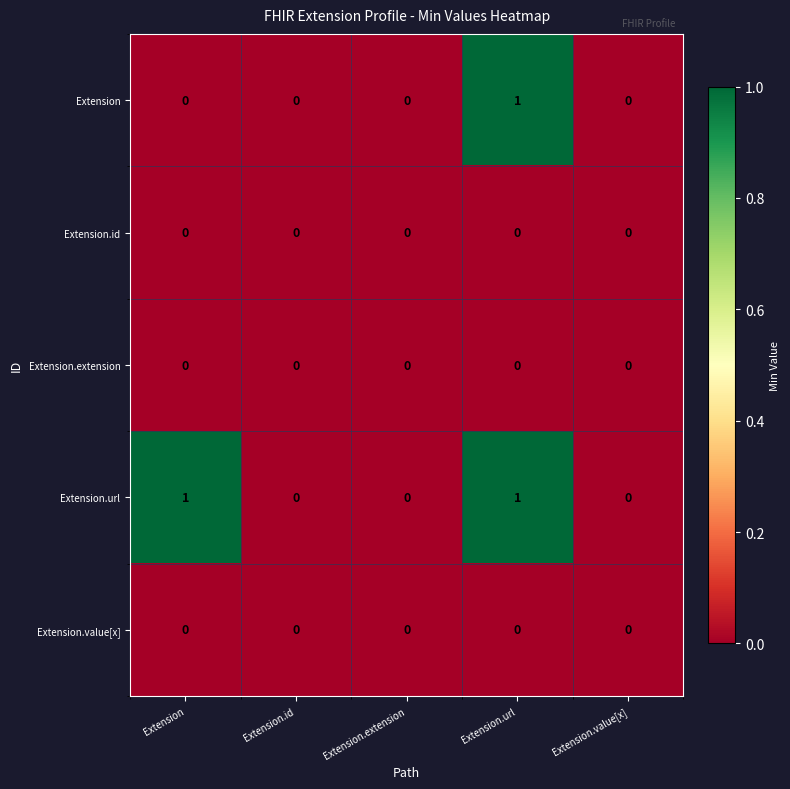

Reading right to left, extract all data points from this chart.

Extension: Extension.value[x]=0	Extension.url=1	Extension.extension=0	Extension.id=0	Extension=0
Extension.id: Extension.value[x]=0	Extension.url=0	Extension.extension=0	Extension.id=0	Extension=0
Extension.extension: Extension.value[x]=0	Extension.url=0	Extension.extension=0	Extension.id=0	Extension=0
Extension.url: Extension.value[x]=0	Extension.url=1	Extension.extension=0	Extension.id=0	Extension=1
Extension.value[x]: Extension.value[x]=0	Extension.url=0	Extension.extension=0	Extension.id=0	Extension=0